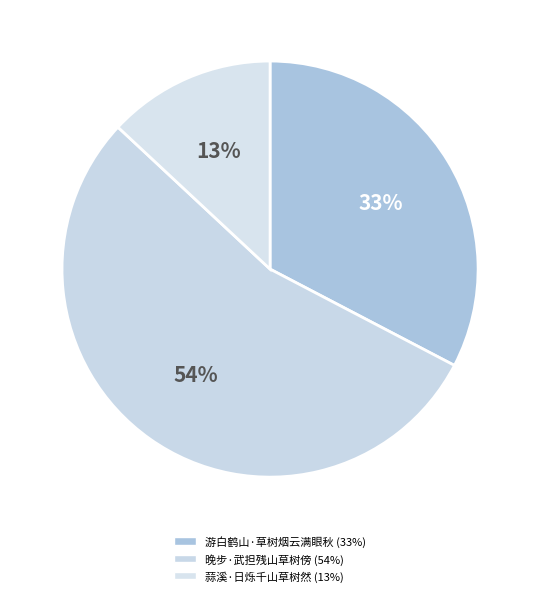

Is there any slice that represents more than half of the pie?

Yes